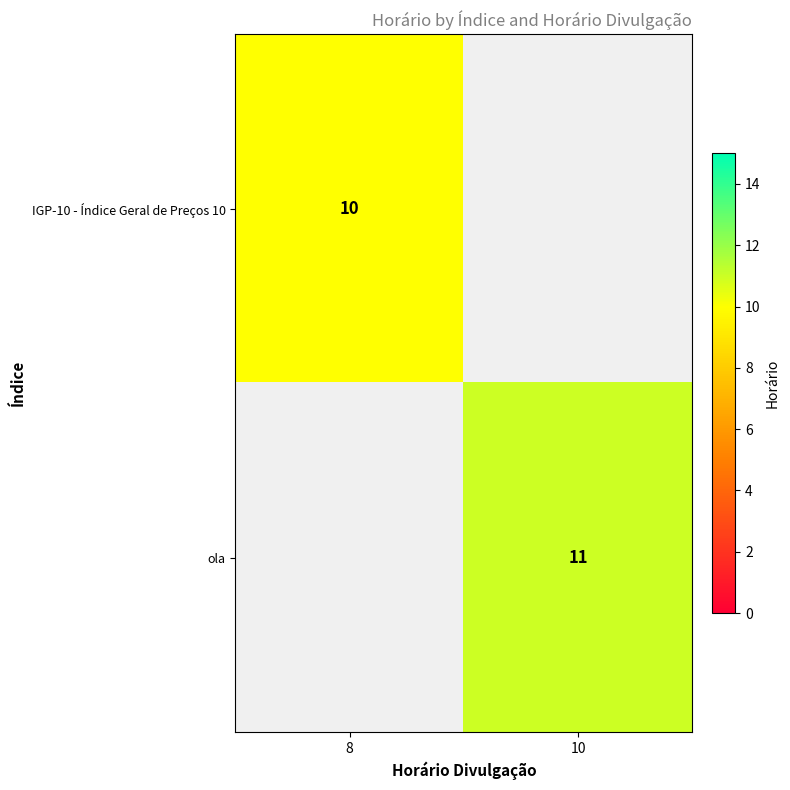

Is it true that IGP-10 - Índice Geral de Preços 10 equals 10 at 8?

True